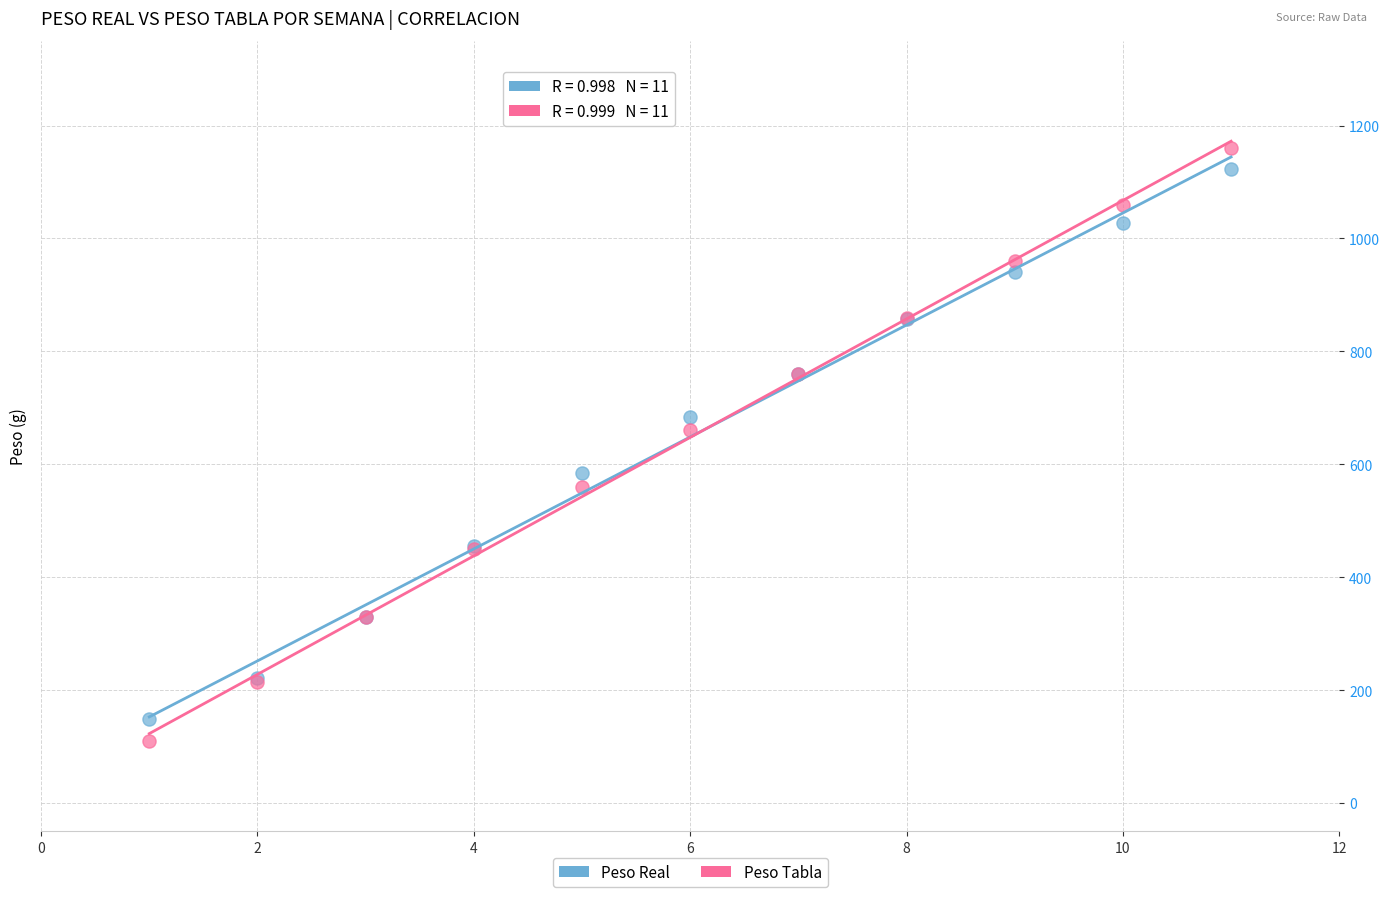

Which series has the widest spread of Y values?

Peso Tabla